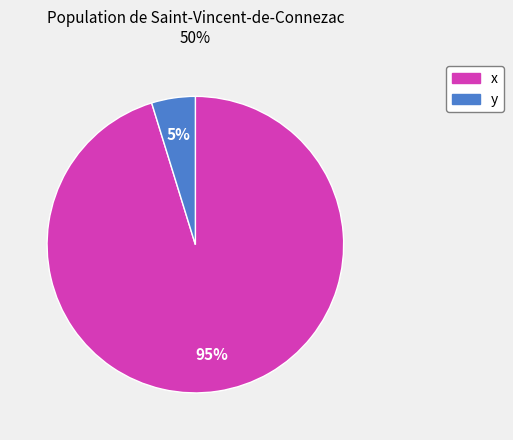

Which category has the smallest portion of the pie?

y